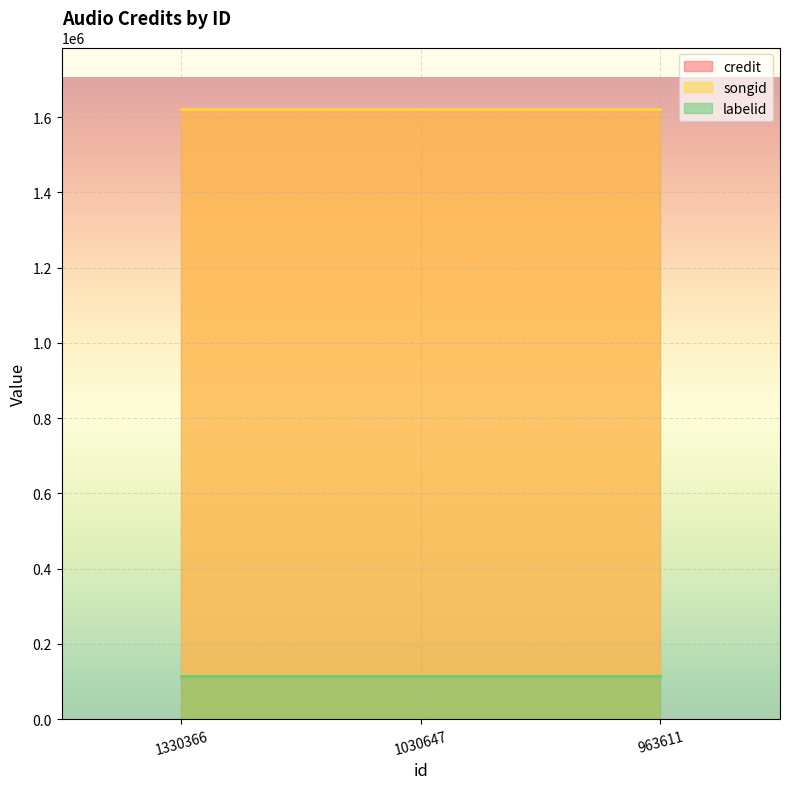

How many lines are shown in the chart?

3